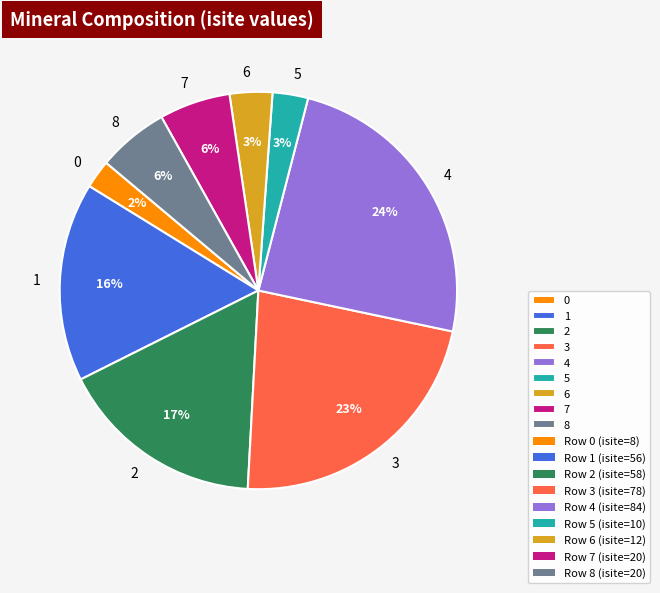

Between 0 and 8, which is larger?

8